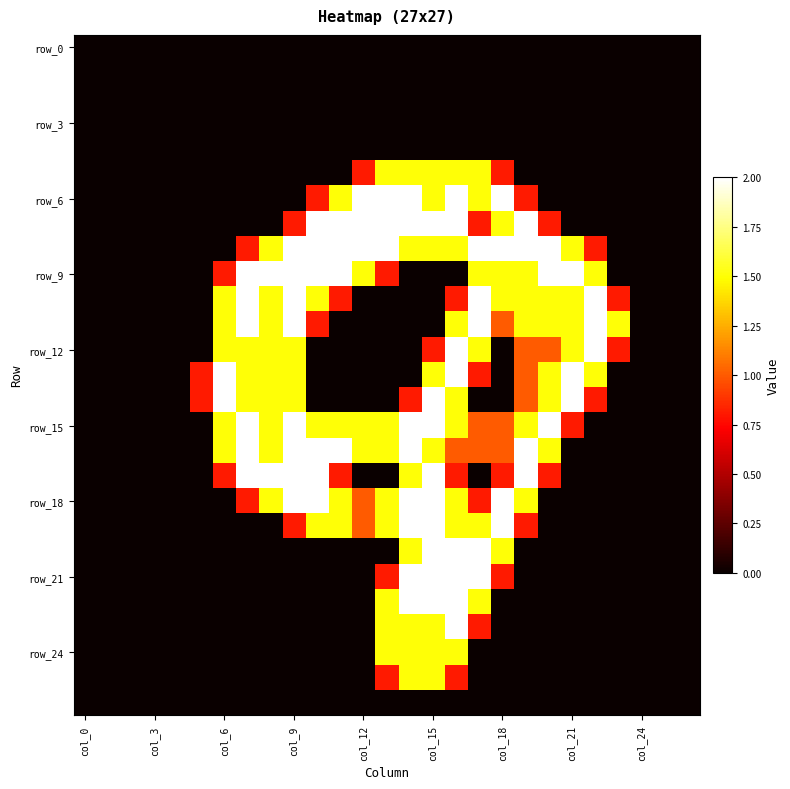

How many data points does each series have?

27